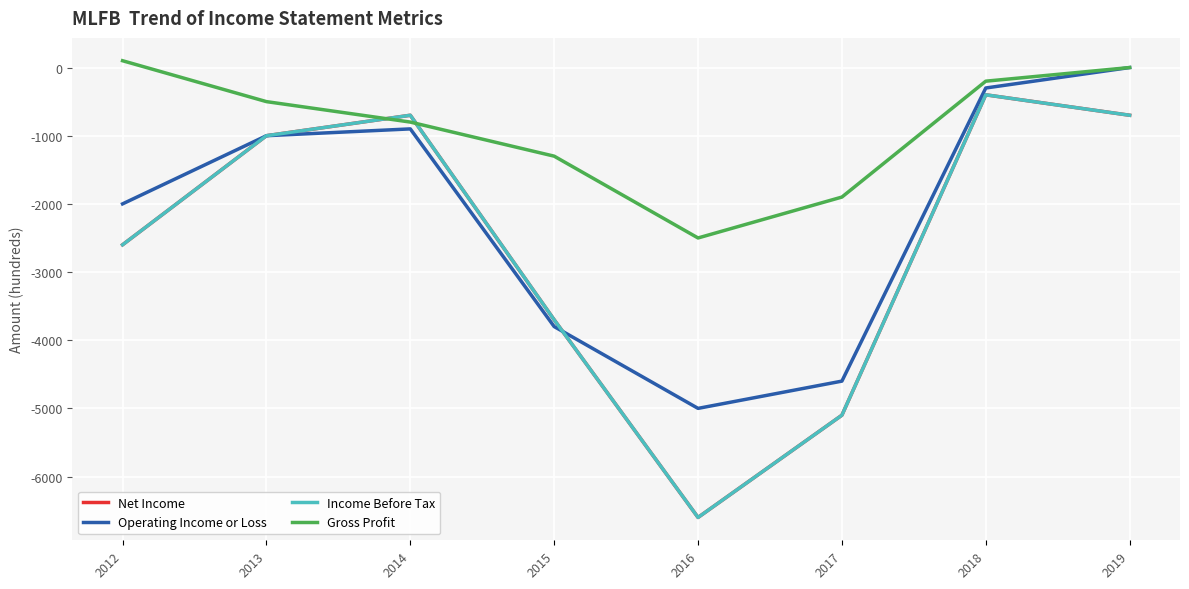

What is the spread (max minus min) of values at 2014?

200